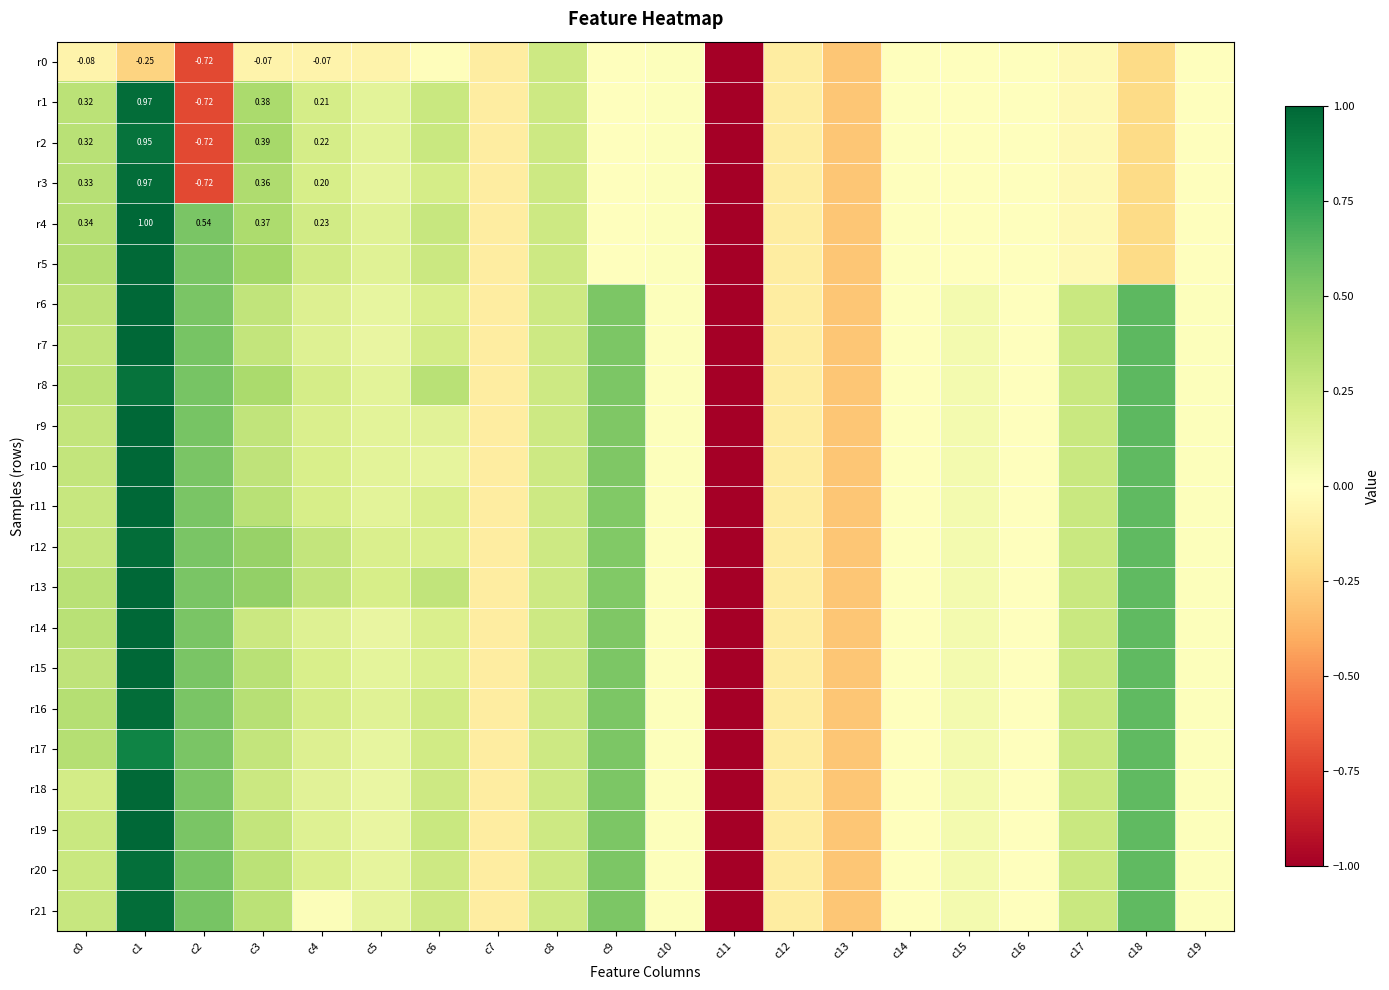

How many distinct data groups are displayed?

22